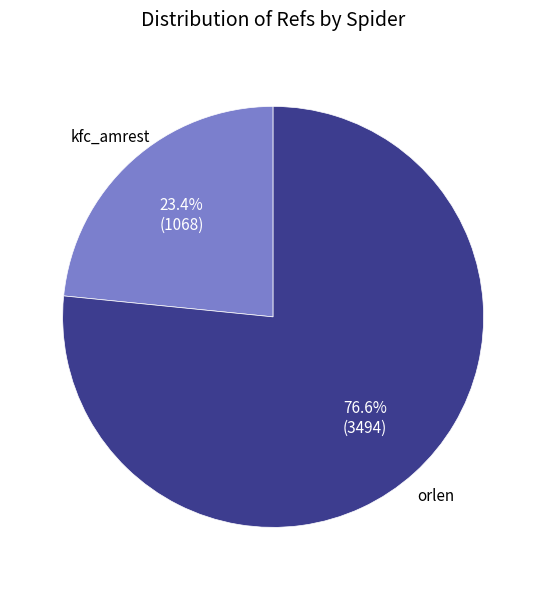

Does any single category account for the majority?

Yes